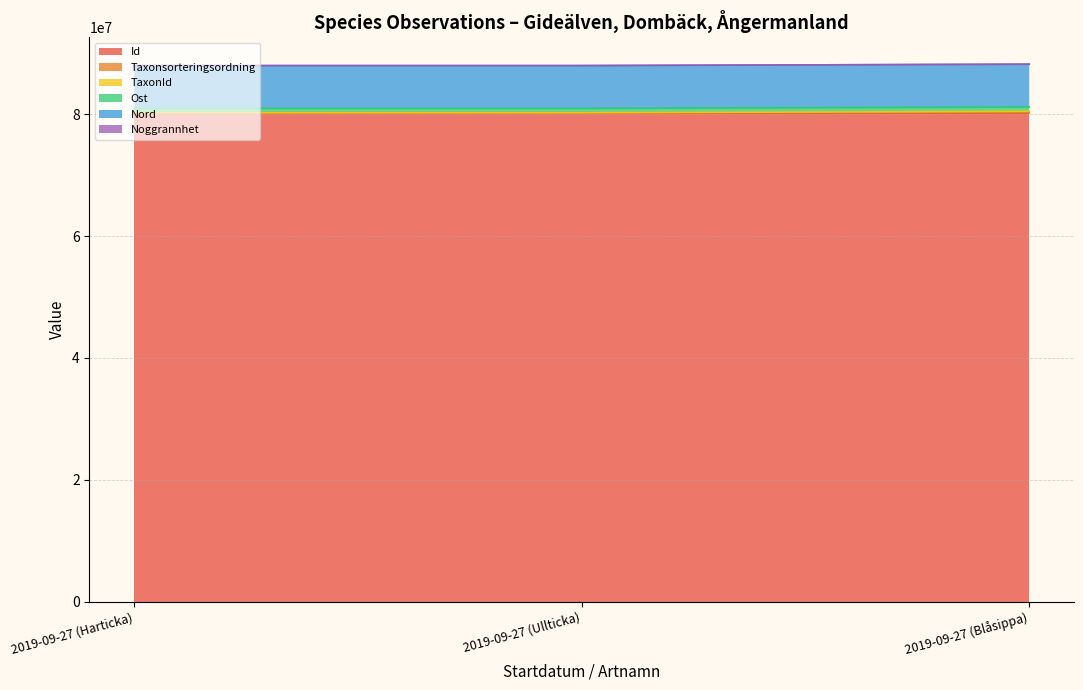

What is the minimum value for Id?

80162943.0